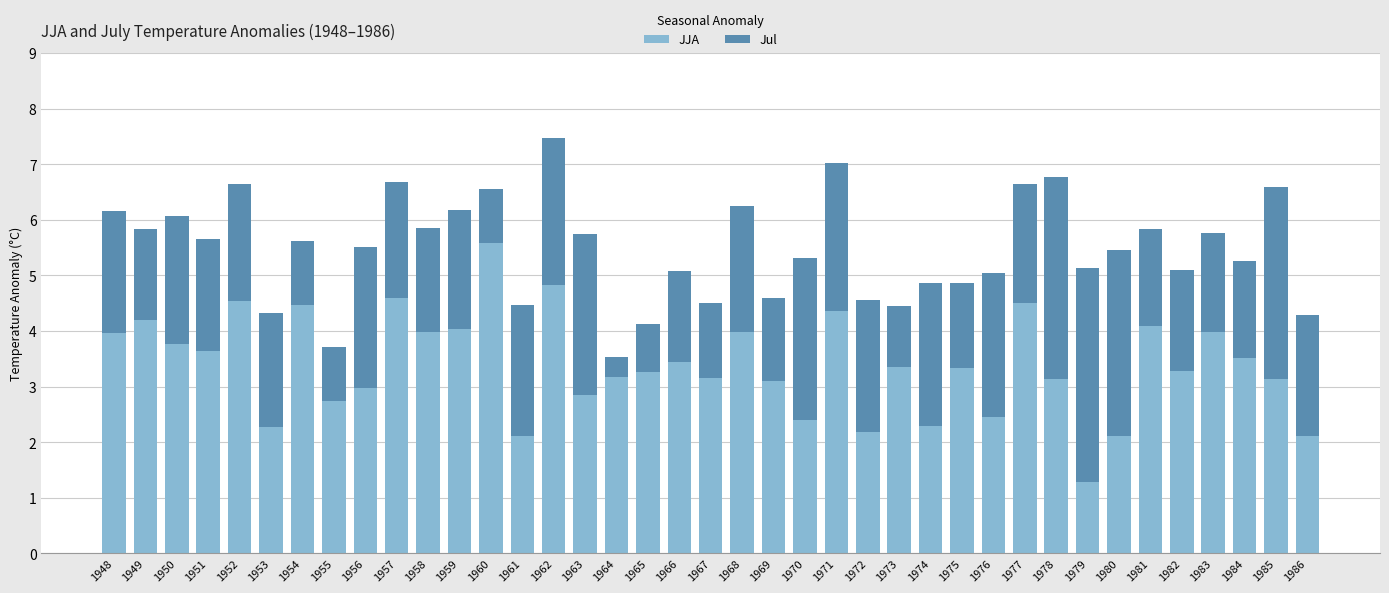

Are the bars horizontal?

No